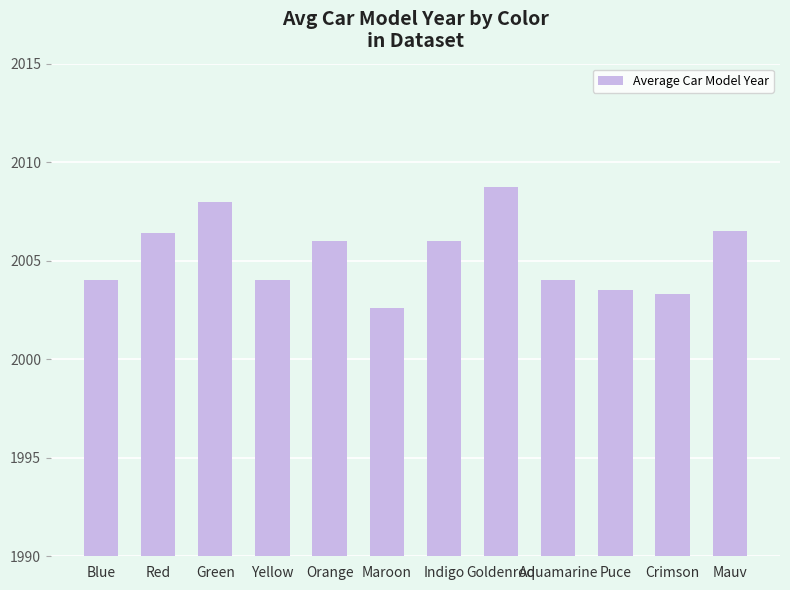

What is the ratio of the value at Mauv to the value at Indigo?

1.0